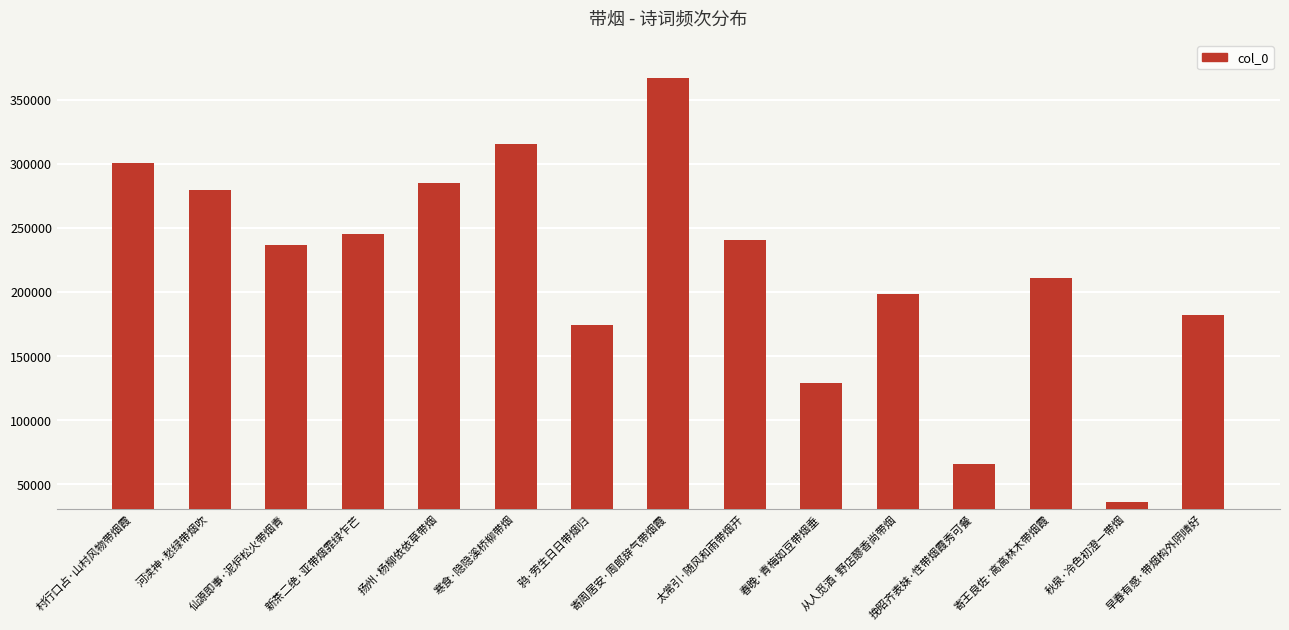

The chart shows a value of 245325 at 新茶二绝·亚带烟霏绿乍芒. True or false?

True